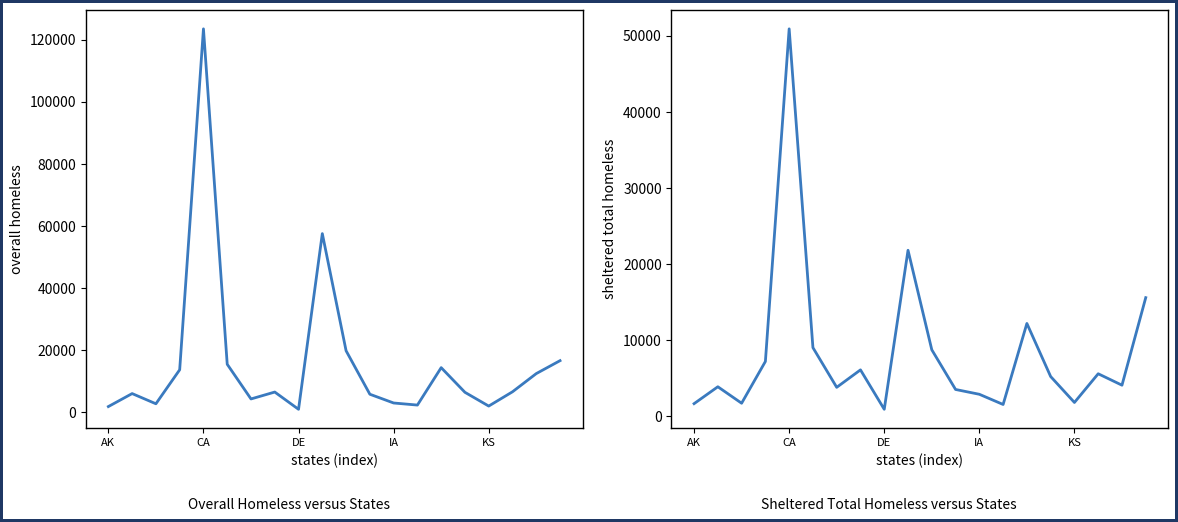

How many interior local valleys does the Overall Homeless series have?

5